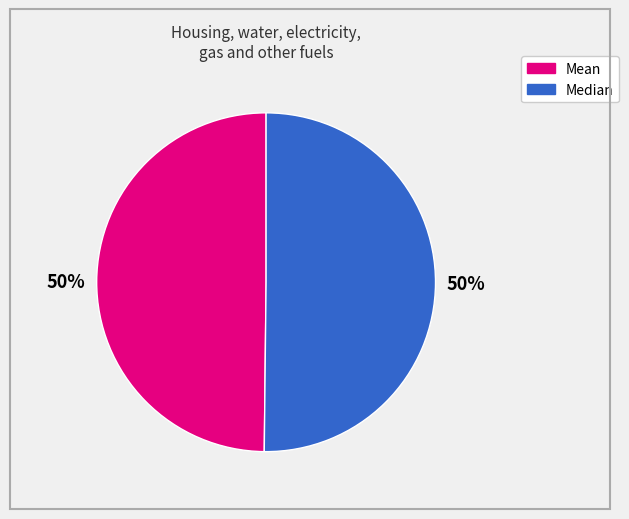

To the nearest percent, what is the average slice percentage?

50%